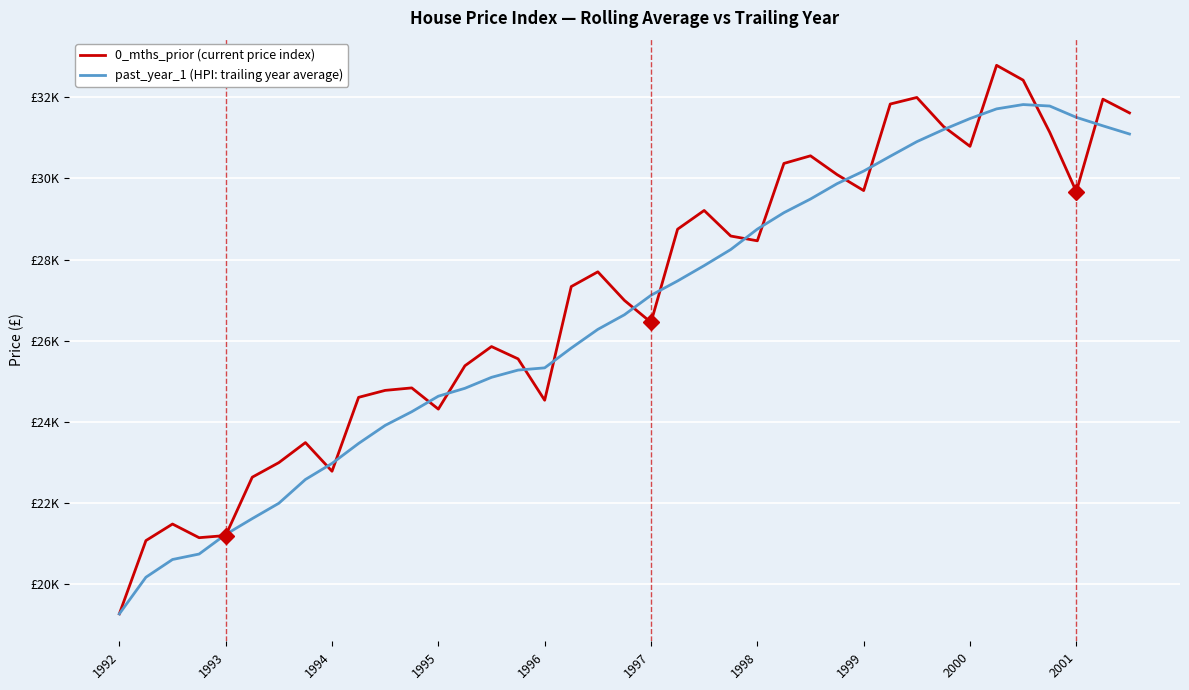

Reading left to right, what are all the values shown in this chart?

0_mths_prior (current price index): 19270.3	21075.7	21483.3	21147.0	21200.0	22637.7	22996.7	23490.0	22784.0	24604.7	24776.3	24837.3	24315.0	25382.7	25856.0	25552.7	24533.7	27334.0	27697.3	26993.7	26452.3	28747.3	29209.0	28579.3	28461.7	30368.0	30555.7	30092.7	29699.7	31831.3	31993.3	31280.0	30789.3	32785.3	32419.7	31134.3	29673.3	31951.0	31613.0
past_year_1 (HPI: trailing year average): 19270.3	20173.0	20609.8	20744.1	21226.5	21617.0	21995.3	22581.1	22977.1	23468.8	23913.8	24250.6	24633.3	24827.8	25097.8	25276.6	25331.3	25819.1	26279.4	26639.7	27119.3	27472.7	27850.6	28247.0	28749.3	29154.5	29491.2	29869.5	30179.0	30544.8	30904.2	31201.1	31473.5	31712.0	31818.6	31782.2	31503.2	31294.6	31092.9